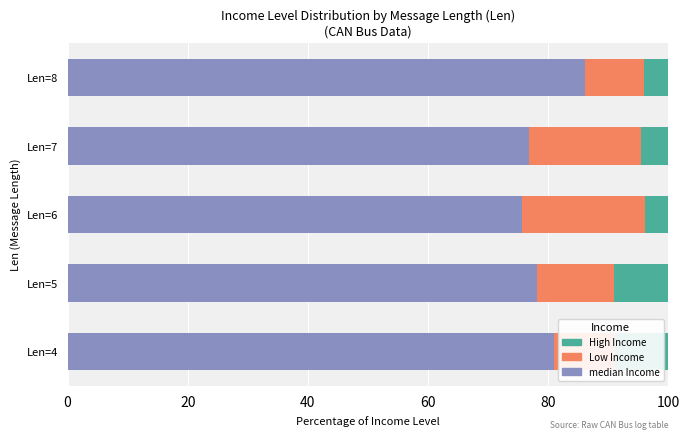

What is the total value across all series at Len=4?

100.0